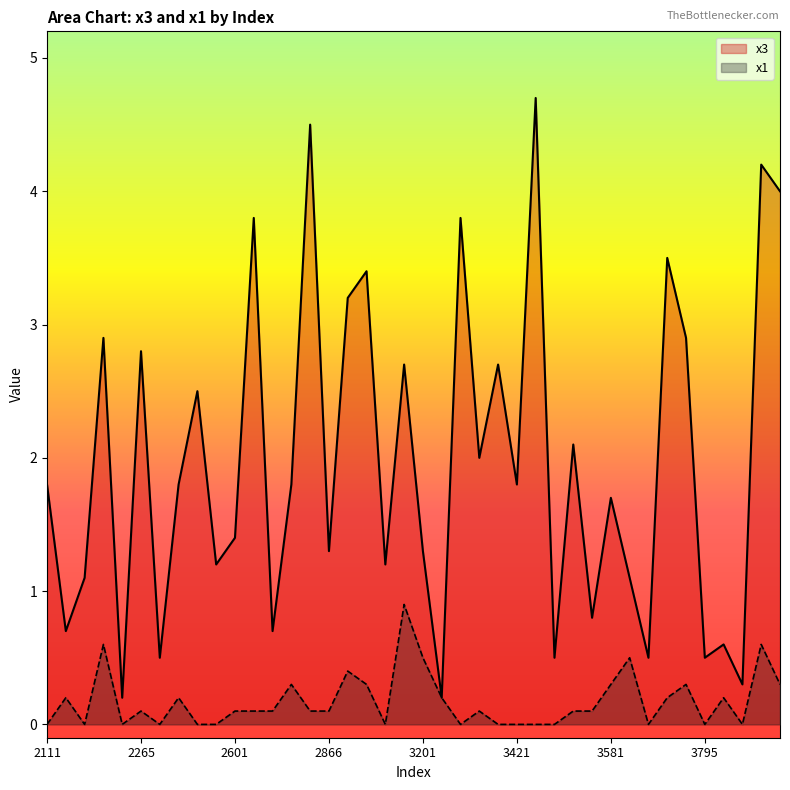

The x1 series shows 0.1 at 2265. True or false?

True